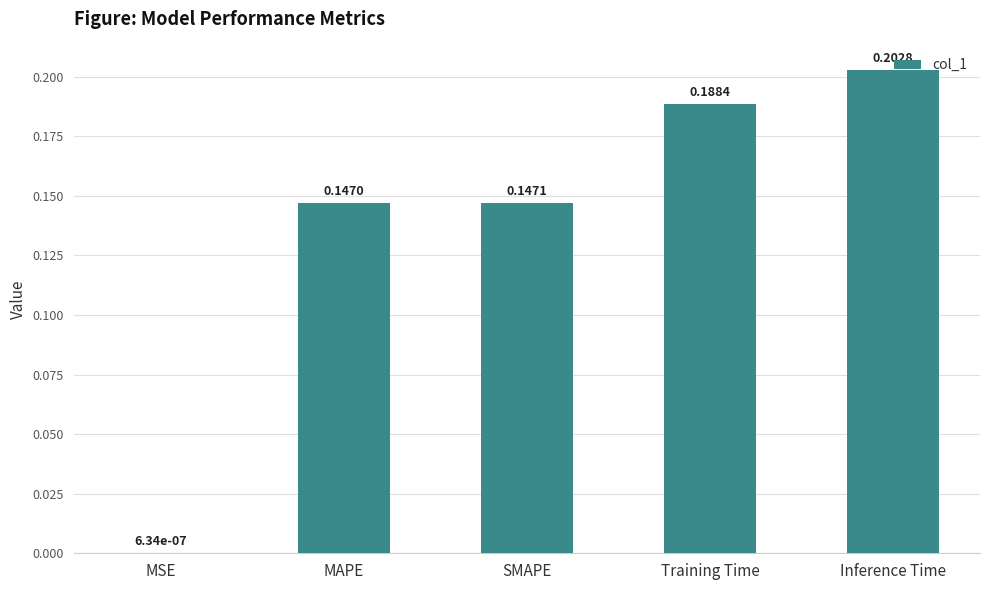

Which has a higher value, Training Time or MAPE?

Training Time